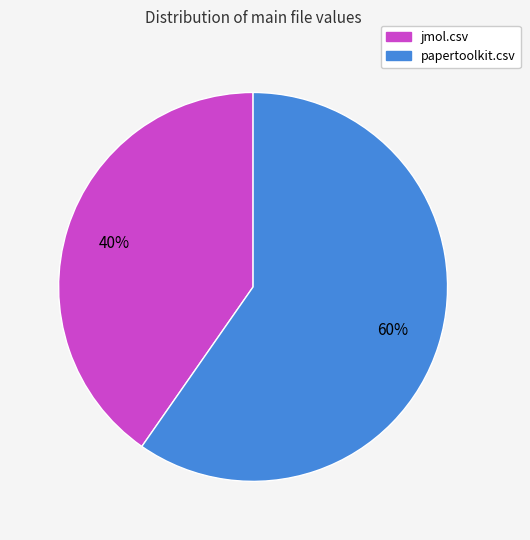

To the nearest percent, what is the combined percentage of jmol.csv and papertoolkit.csv?

100%